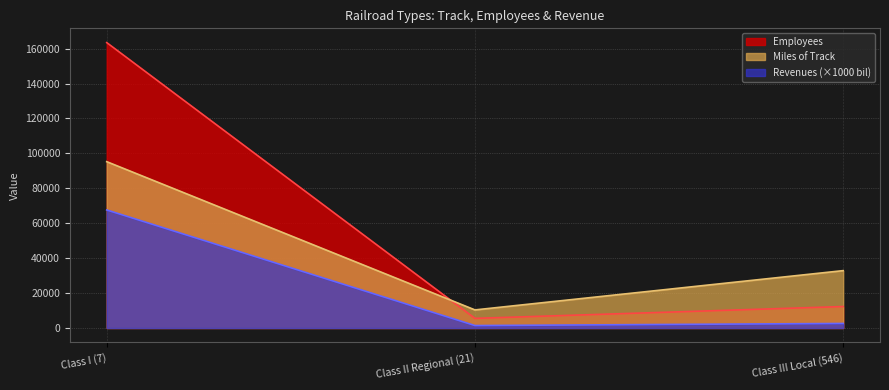

Reading left to right, what are all the values shown in this chart?

Miles of Track: 95264	10355	32858
Employees: 163464	5507	12293
Revenues (bil scaled): 67600	1400	2600